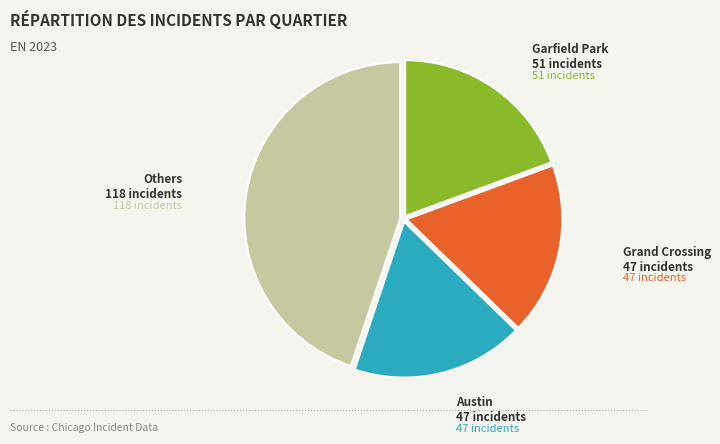

Which slice is the largest?

Others